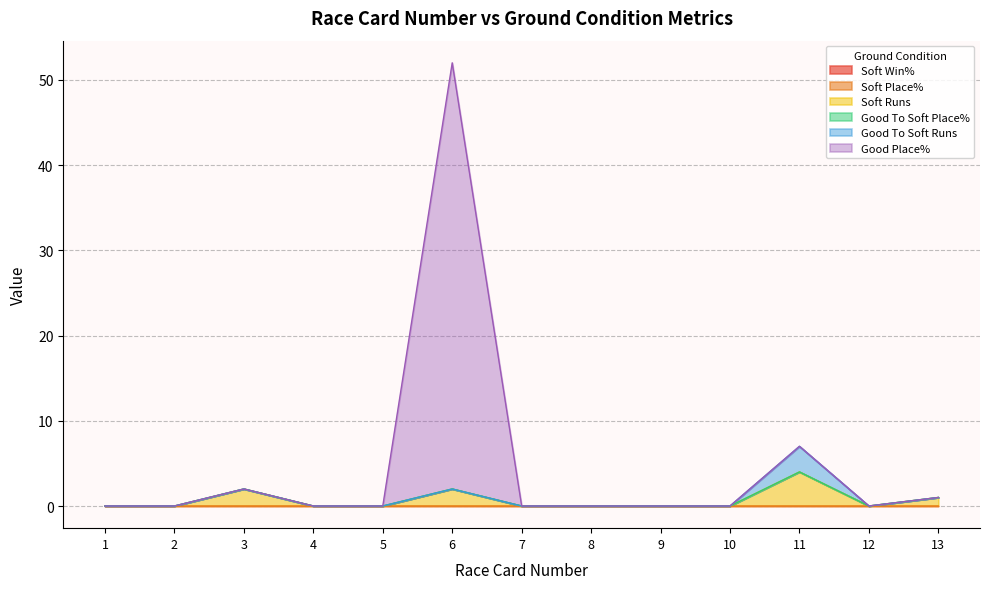

Rank the series at 11 from lowest to highest value.

Soft Win%, Soft Place%, Good To Soft Place%, Good Place%, Good To Soft Runs, Soft Runs